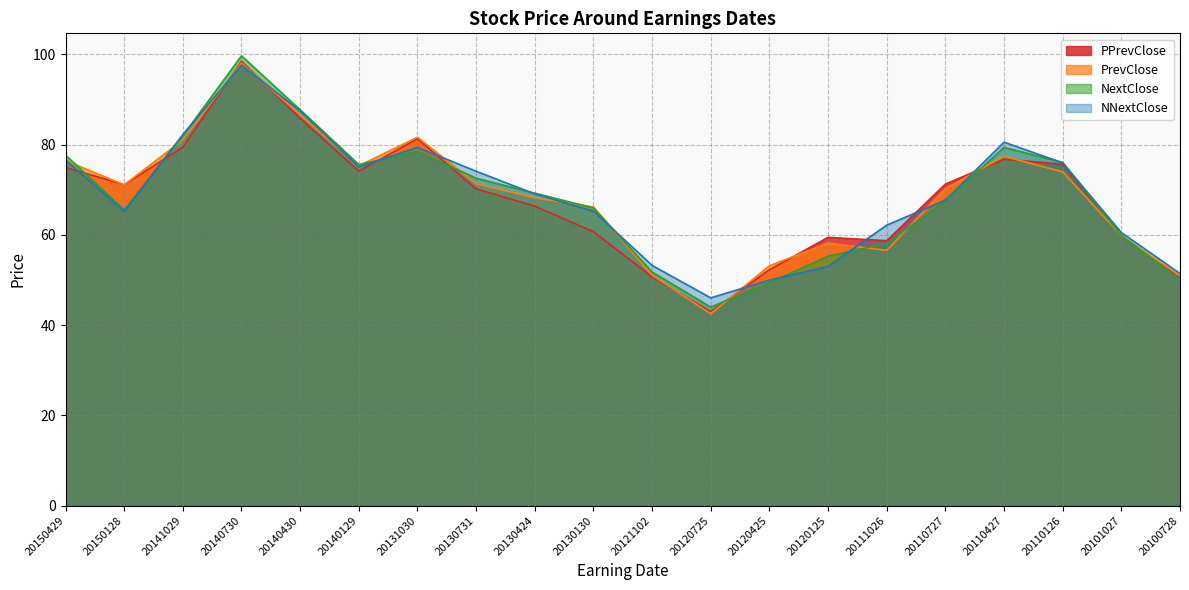

Which has a higher value, 20110727 or 20101027?

20110727